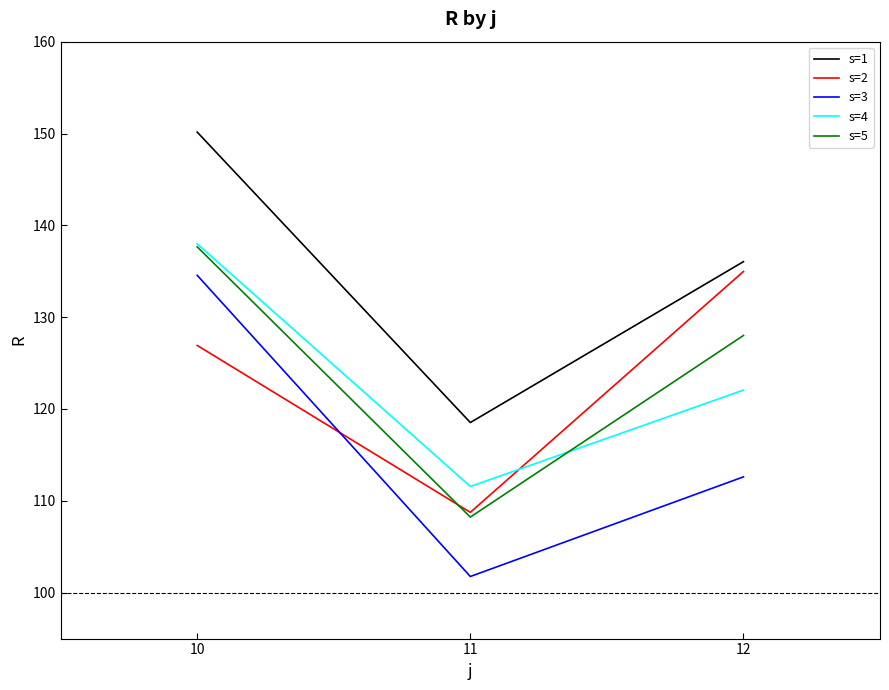

Which category has the highest value in the s=1 series?

10